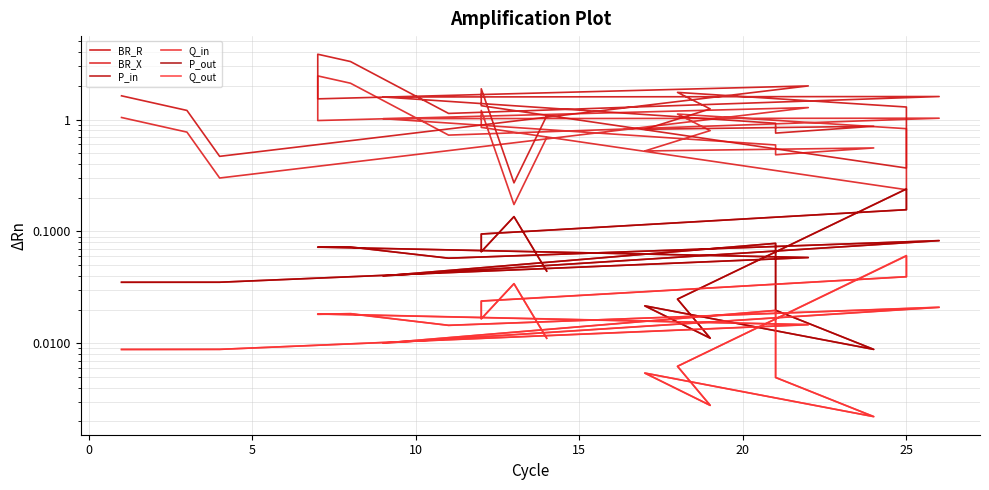

Which series has the largest total across all categories?

BR_R